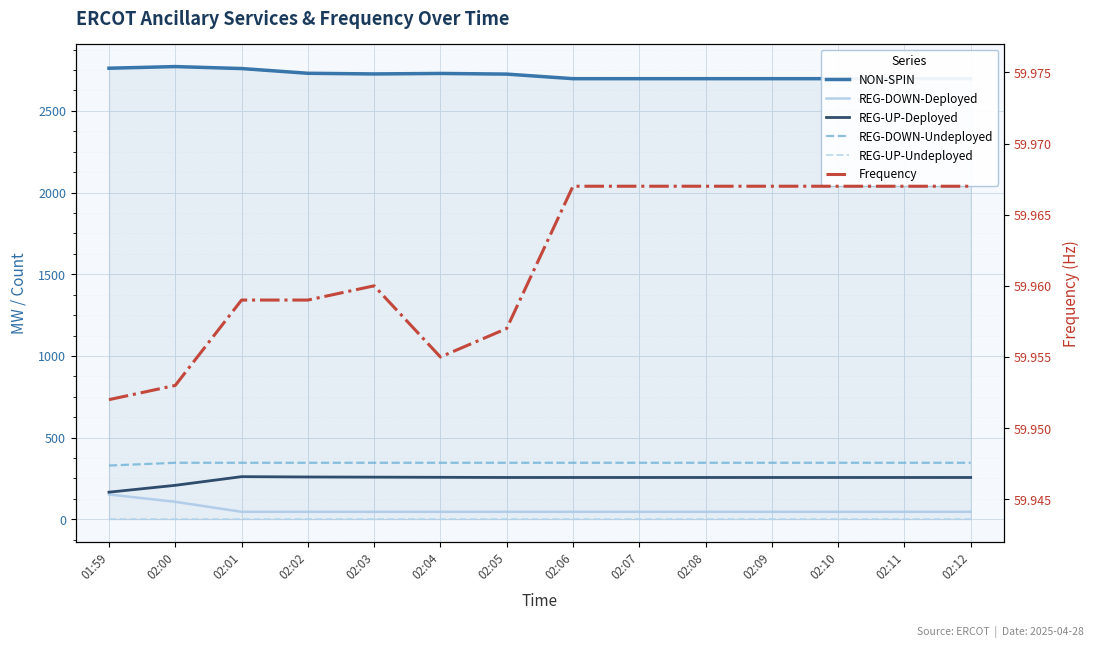

What value does the REG-DOWN-Deployed series have at 02:08?

46.0